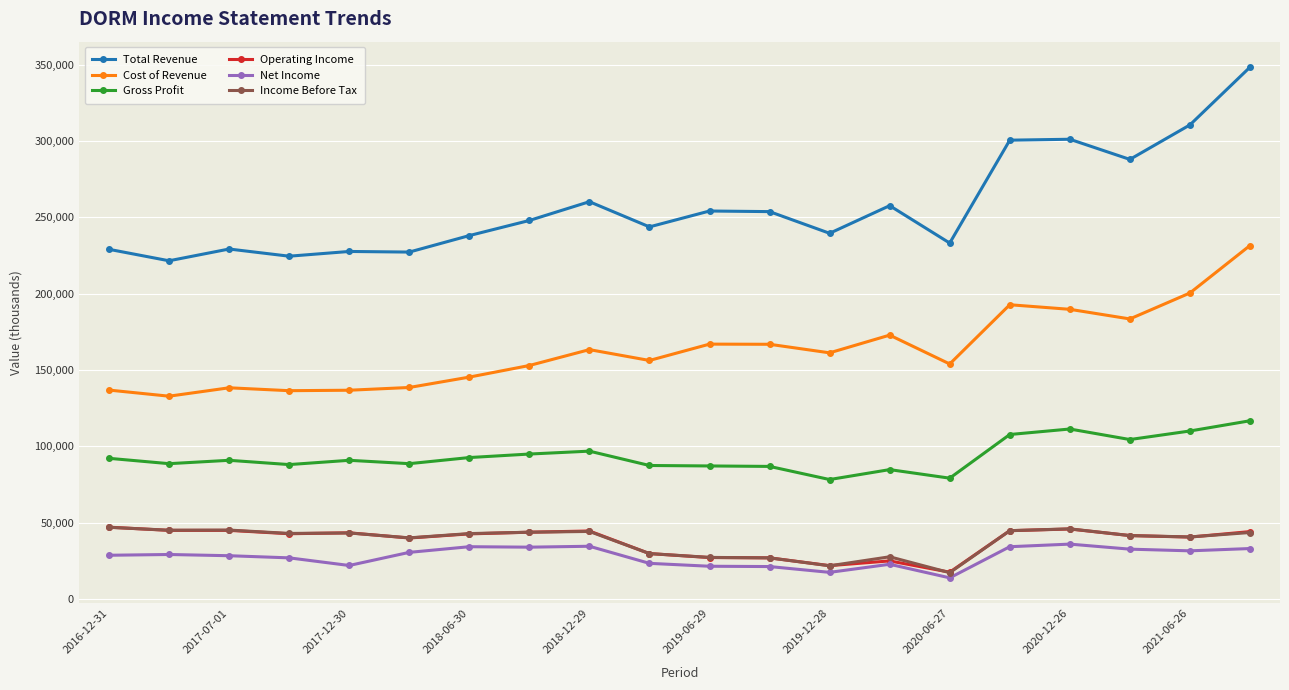

True or false: Income Before Tax has more than 1 points higher than both neighbors.

True